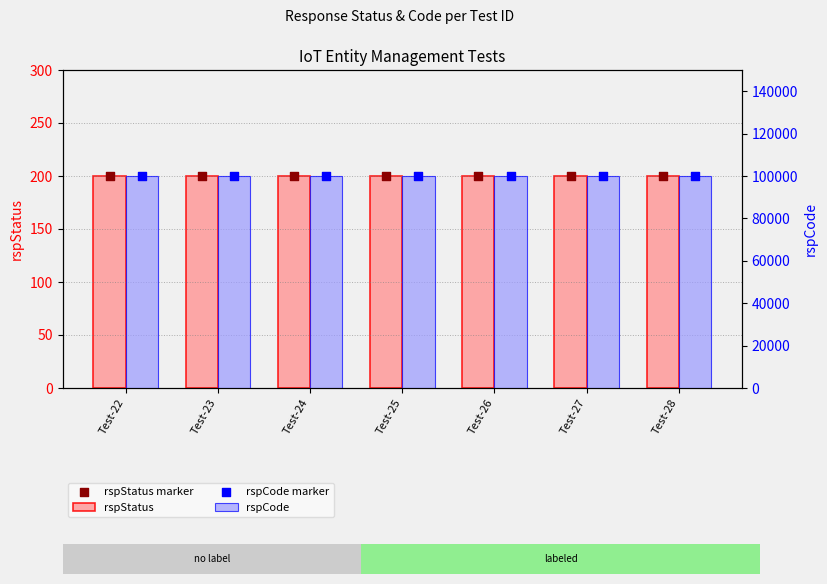

Which series reaches the maximum Y coordinate?

rspCode